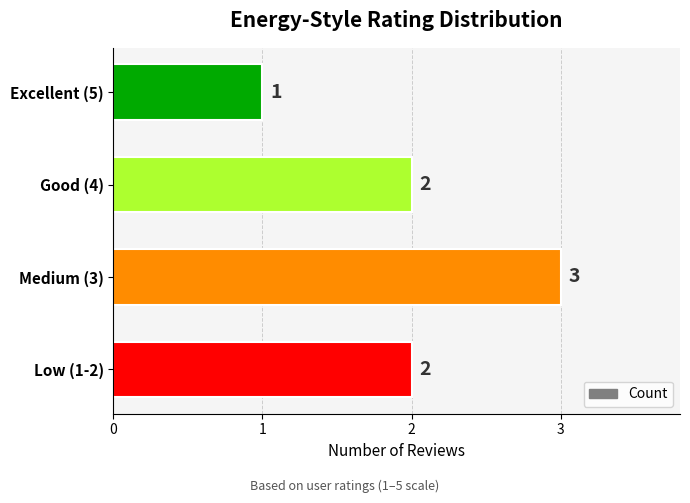

What is the sum of all values?

8